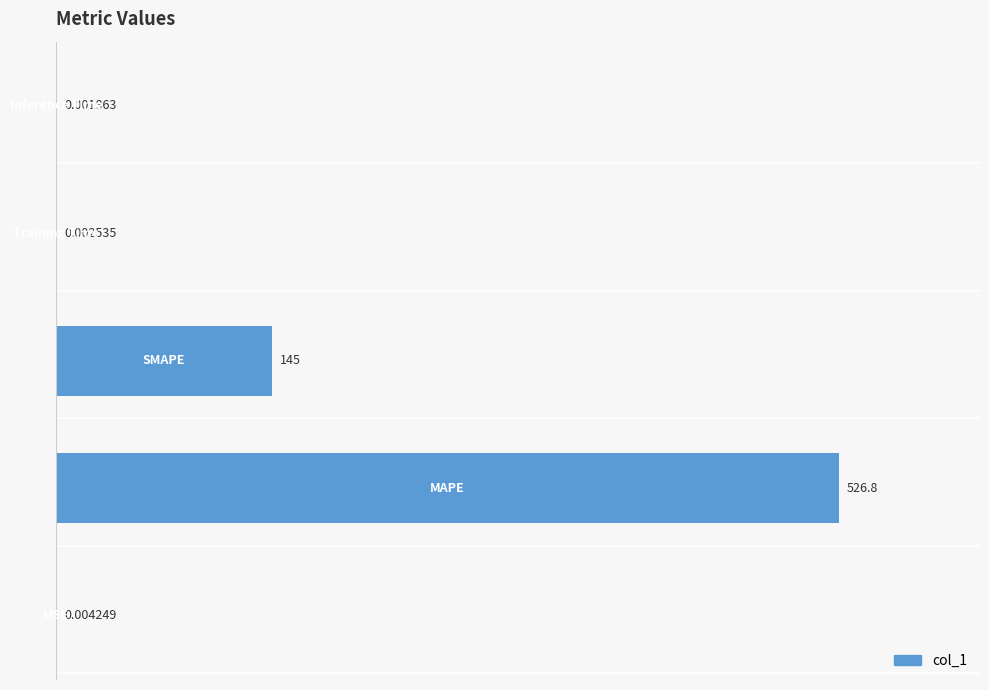

How many series are shown in this chart?

1